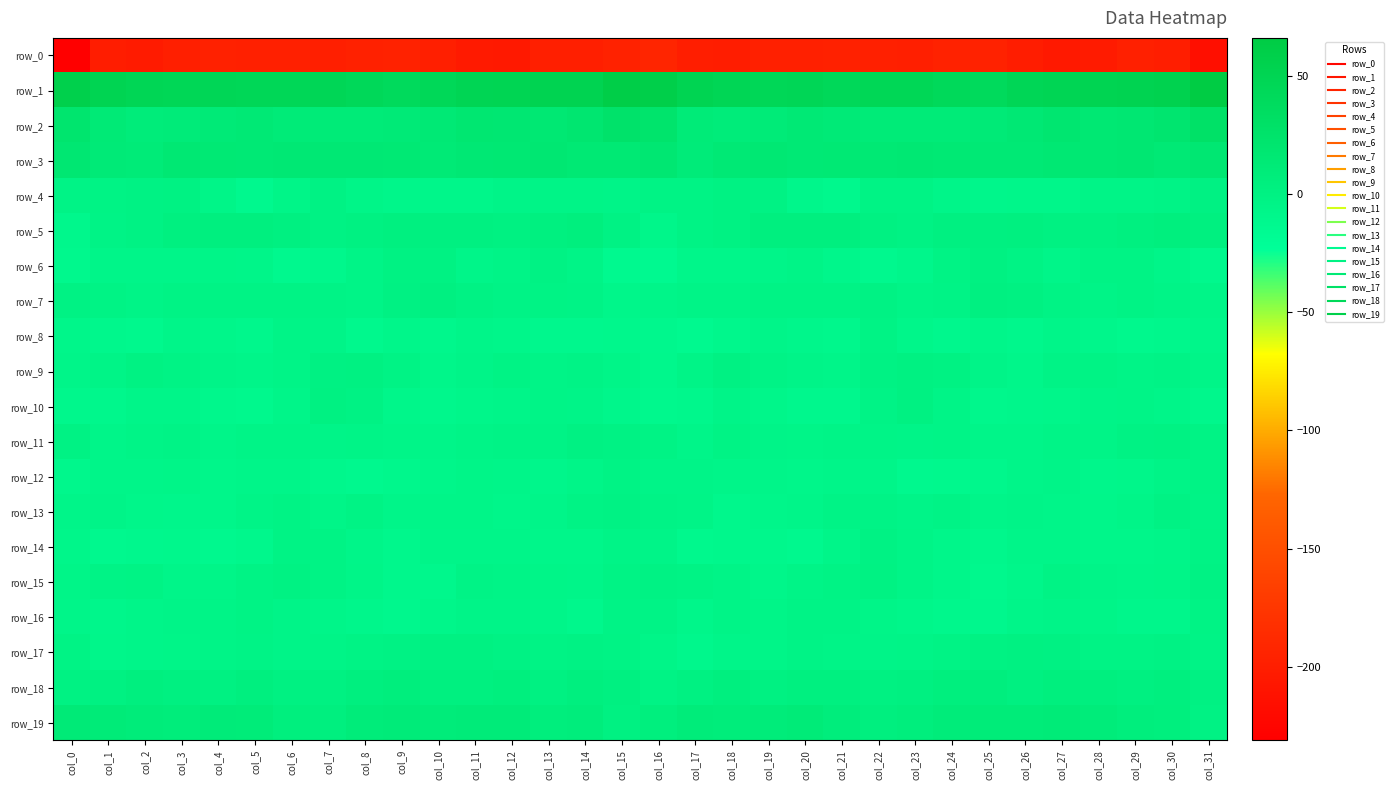

What is the sum of the row_10 values at col_1 and col_11?

-19.0